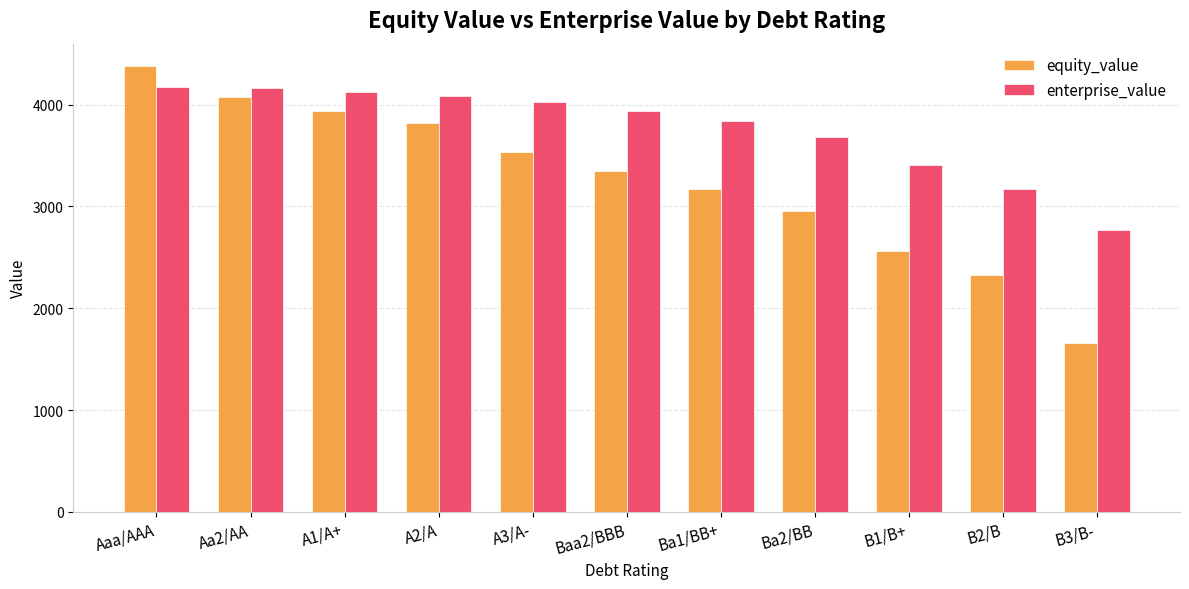

What is the difference between the maximum and minimum values in the equity_value series?

2721.0